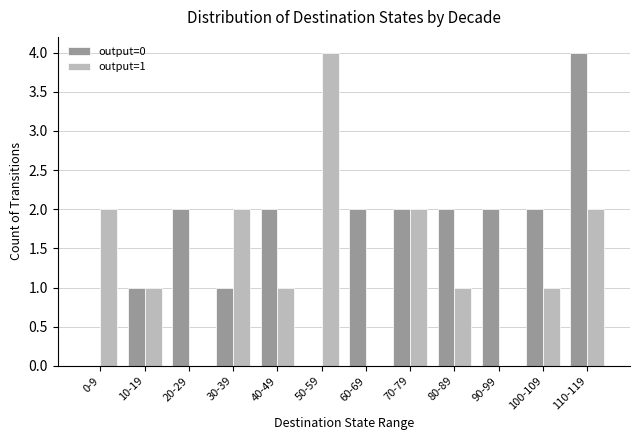

What is the maximum value for output=0?

4